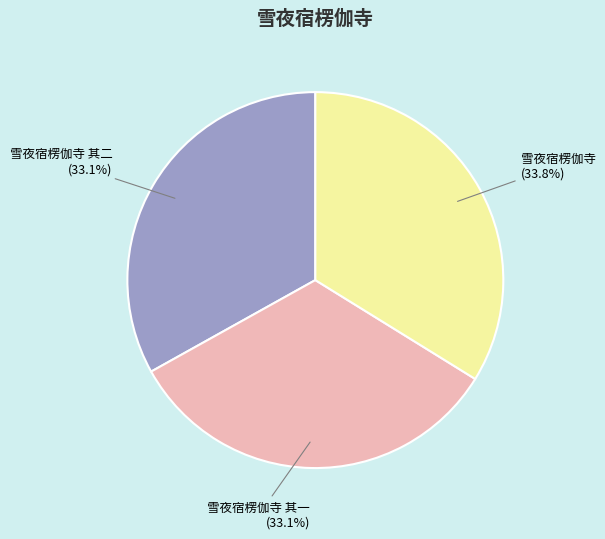

Is it true that 雪夜宿楞伽寺 其二 is 33% of the pie?

True